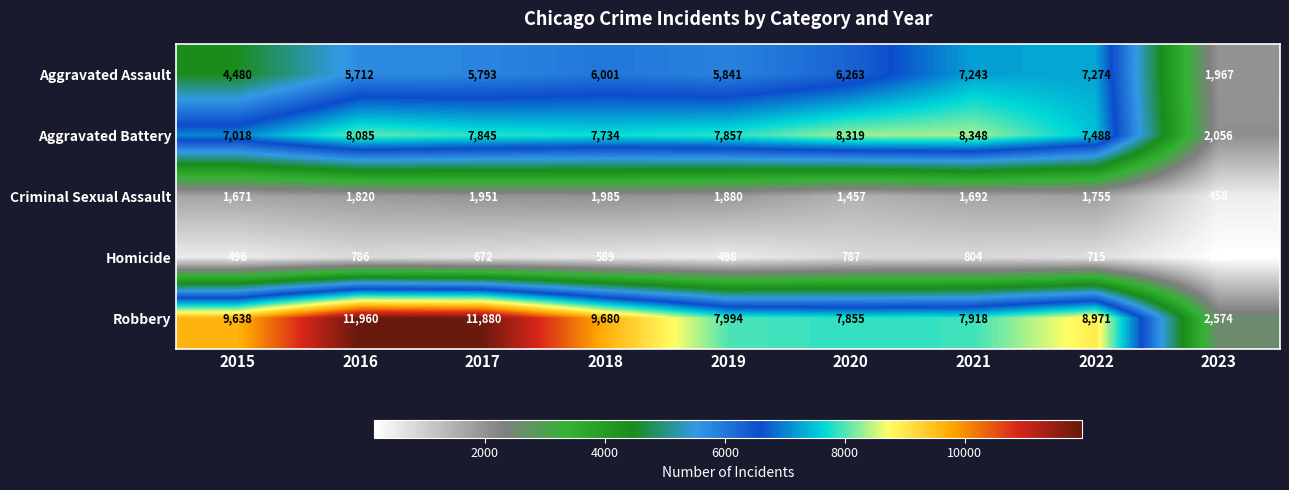

Where does the Aggravated Assault series first go above 5841?

2018